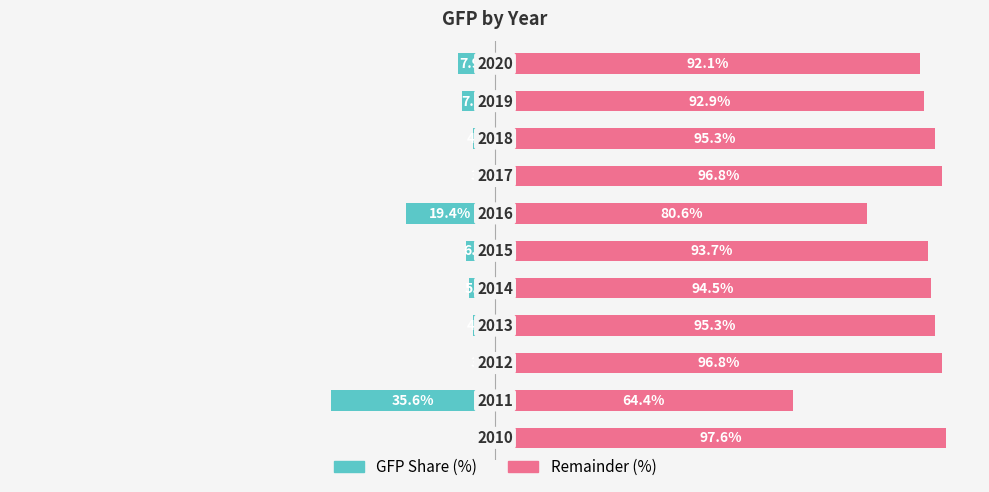

How many bars are there in each group?

2